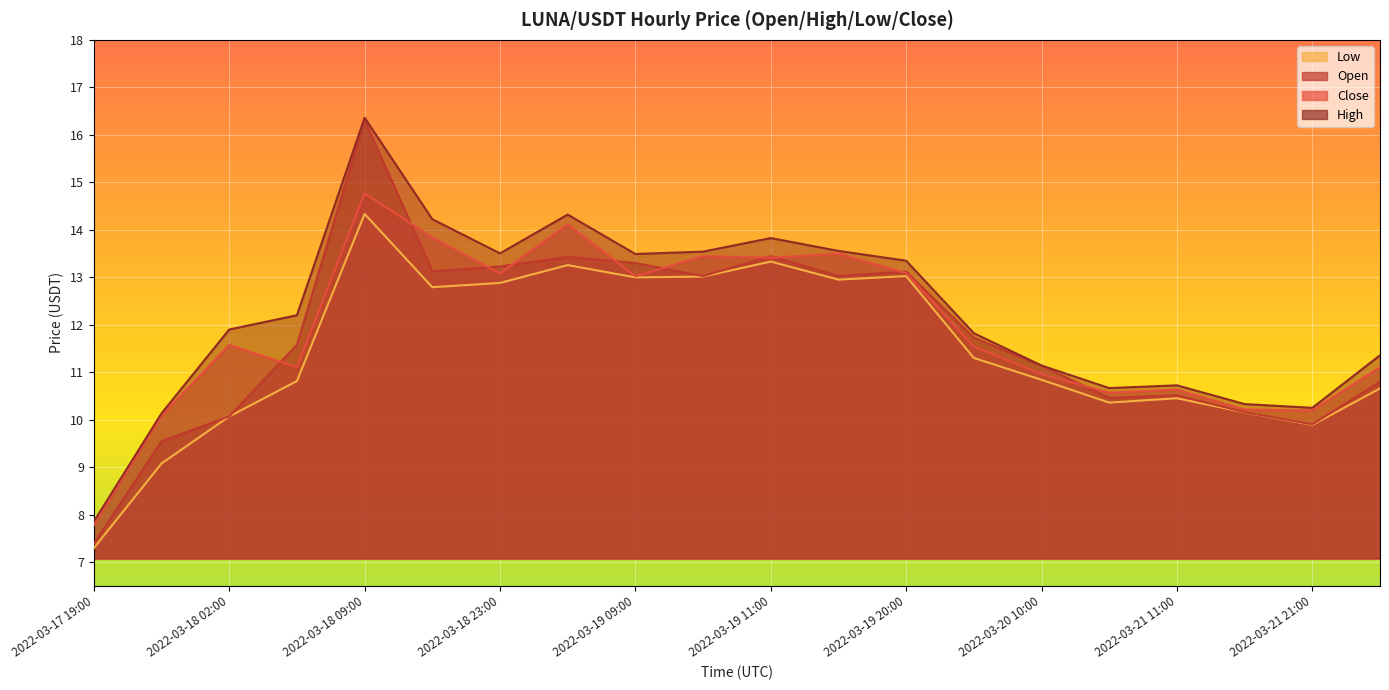

What is the difference between the second highest and minimum values in the high series?

6.5